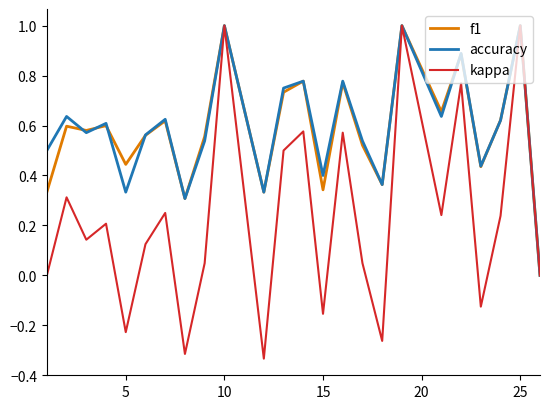

Which series has the widest spread of values?

kappa